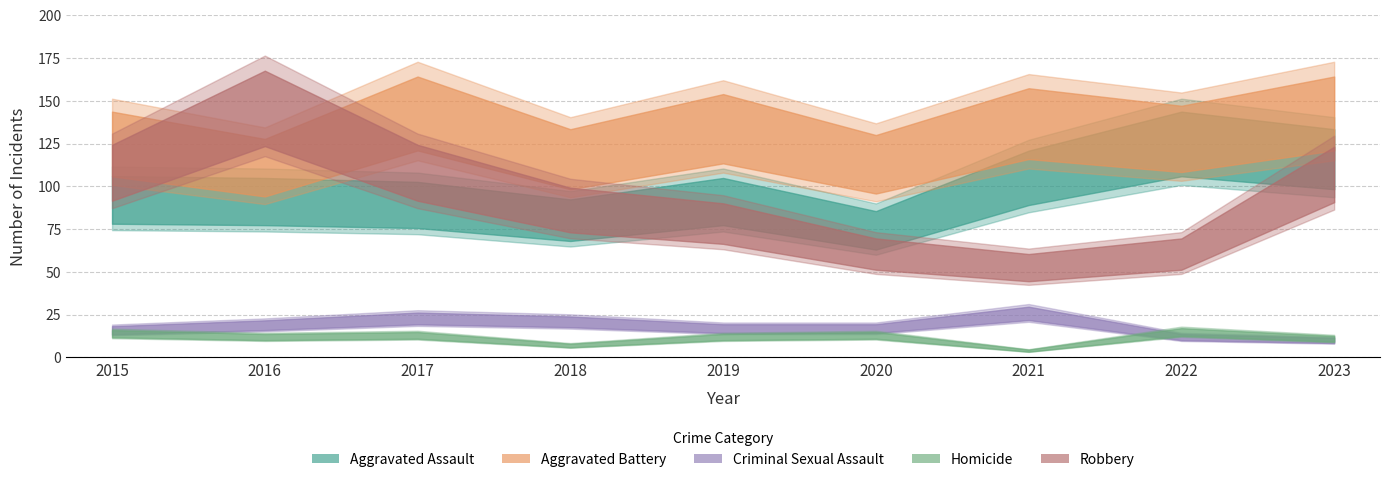

At which category does the chart reach its minimum across all series?

2021